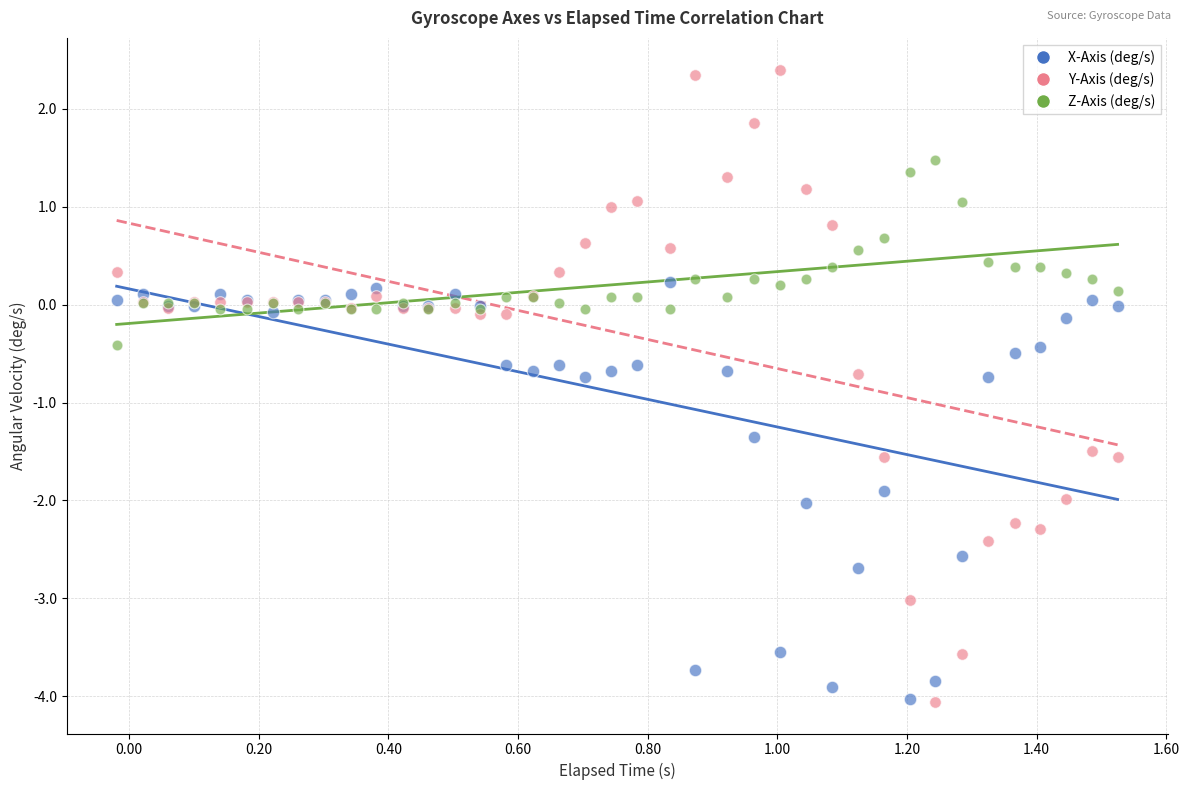

Which series reaches the maximum Y coordinate?

Y-Axis (deg/s)